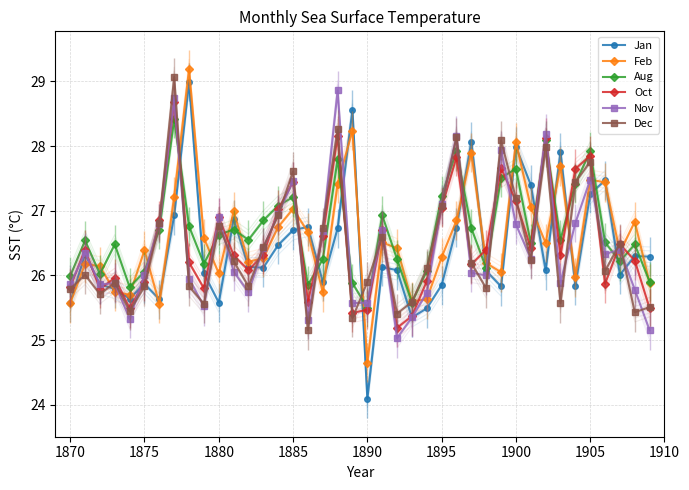

Which category has the lowest value in the Feb series?

1890